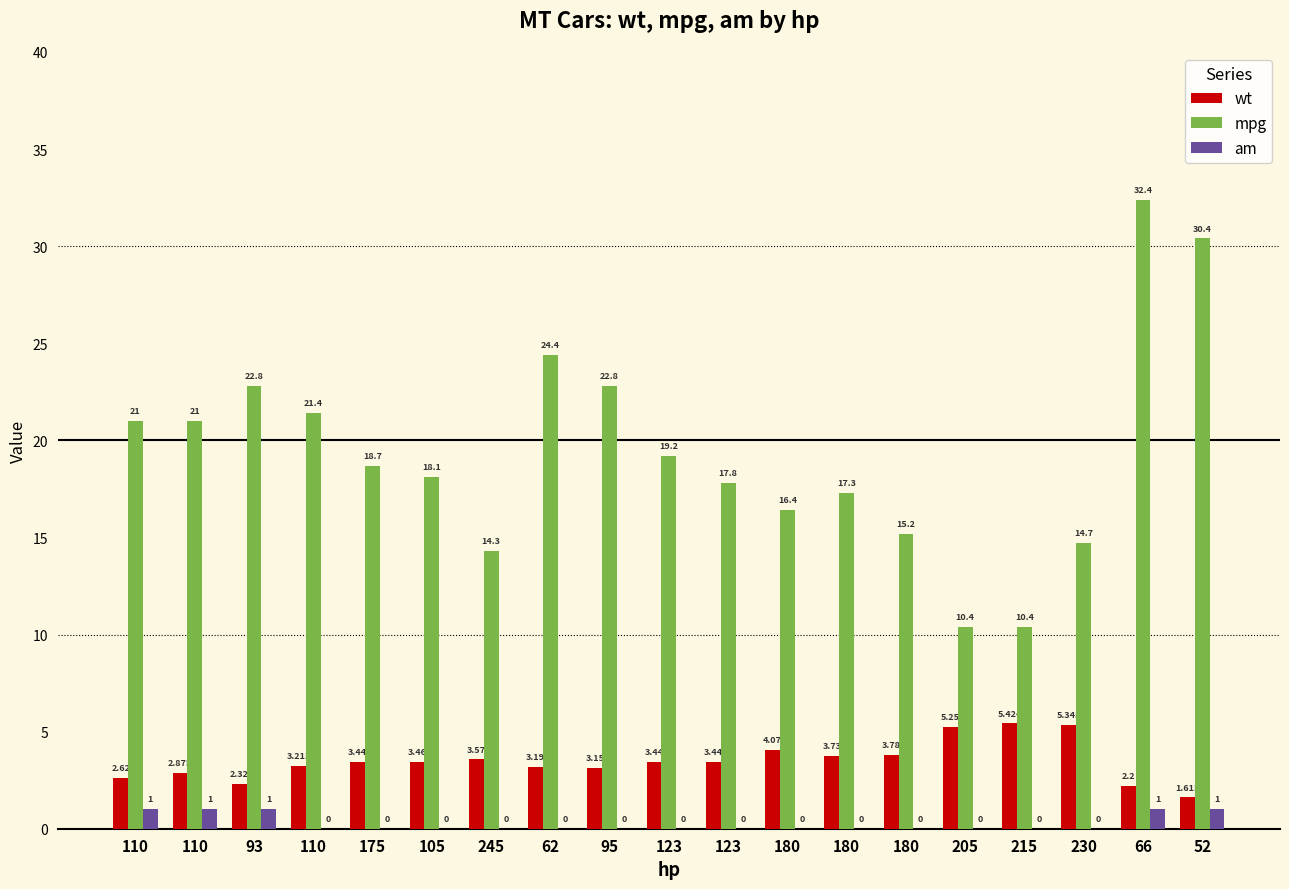

What is the total value across all series at 110?

24.6